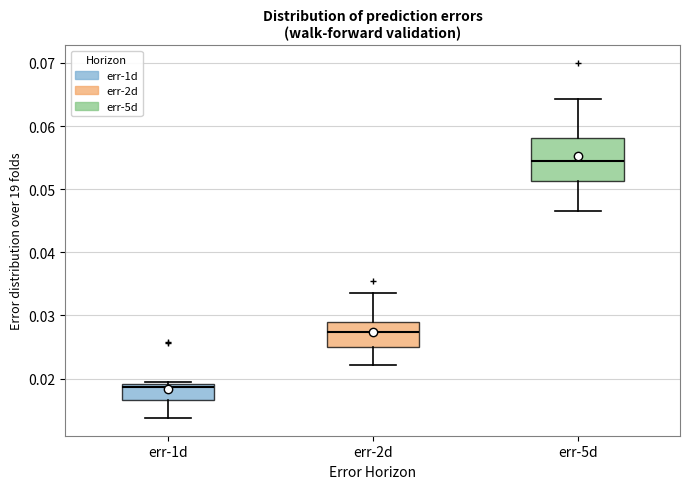

Reading left to right, transcribe this box plot: for each box, give where its median line is, the range the box spans, and where its two whiskers end, as read against the y-axis. The values are not printed on the chart, so give them approximately, as read against the axis.

err-1d: median 0.019 (just below the box's upper edge), box 0.017 to 0.019, whiskers 0.014 to 0.020
err-2d: median 0.027, box 0.025 to 0.029, whiskers 0.022 to 0.034
err-5d: median 0.054, box 0.051 to 0.058, whiskers 0.047 to 0.064